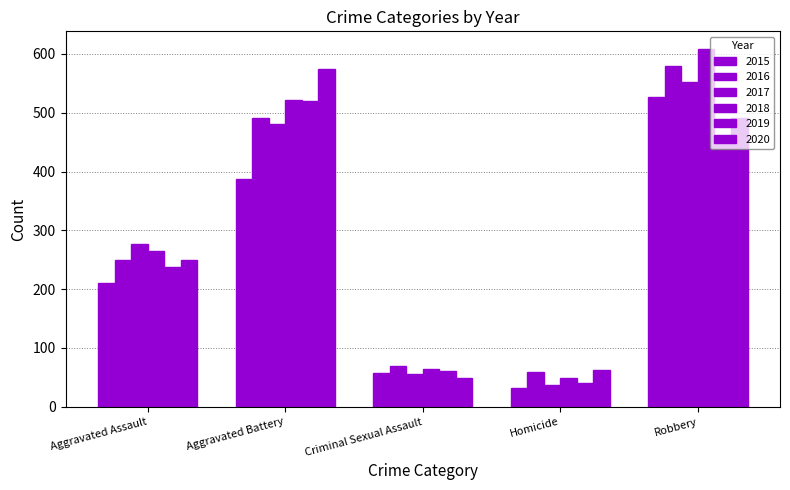

How many series are shown in this chart?

6